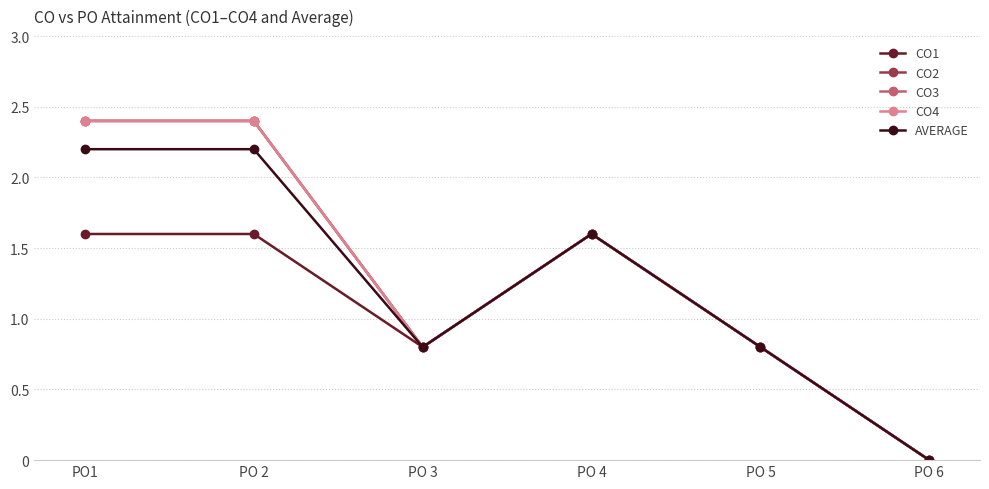

Does the chart have visible grid lines?

Yes